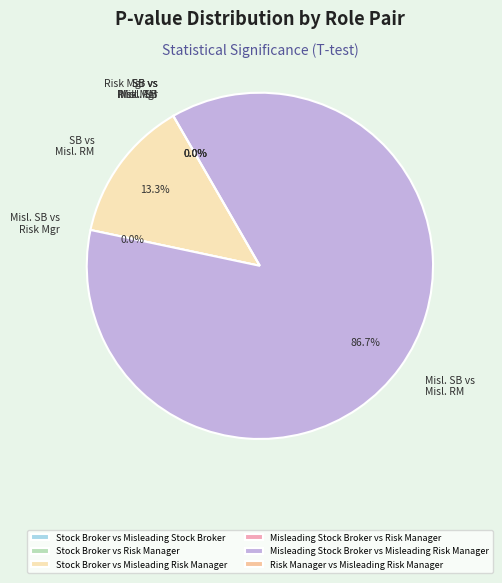

Count the number of slices in the pie.

6